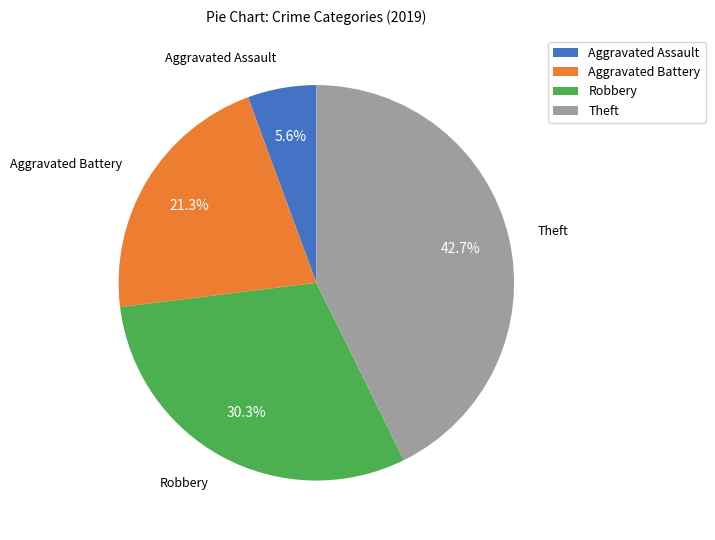

To the nearest percent, what is the combined percentage of Robbery and Aggravated Battery?

52%